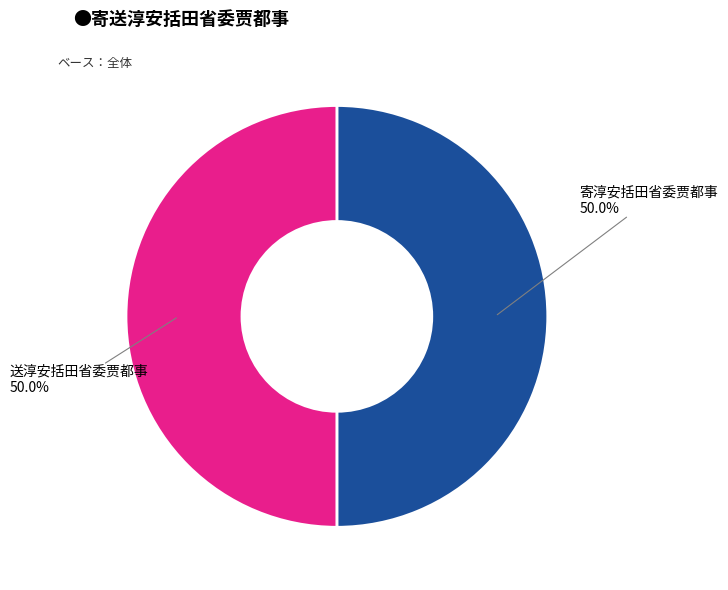

What percentage is NOT represented by 寄淳安括田省委贾都事?

50.0%